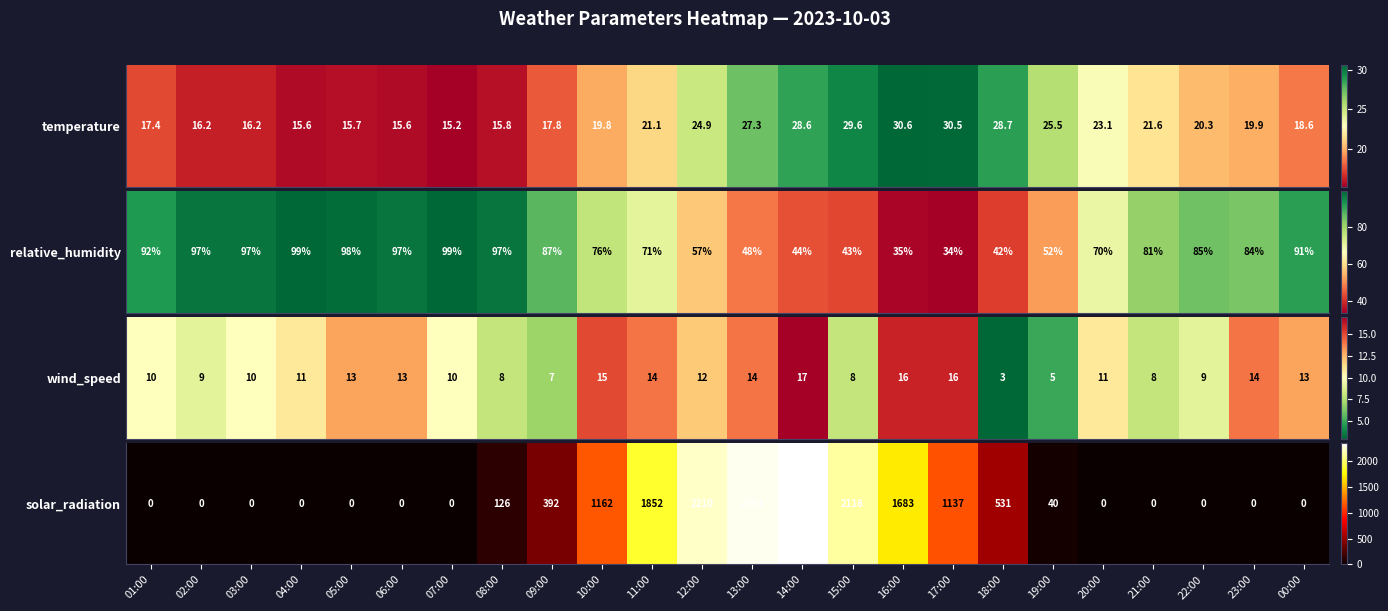

Between 15:00 and 10:00, which is larger?

15:00